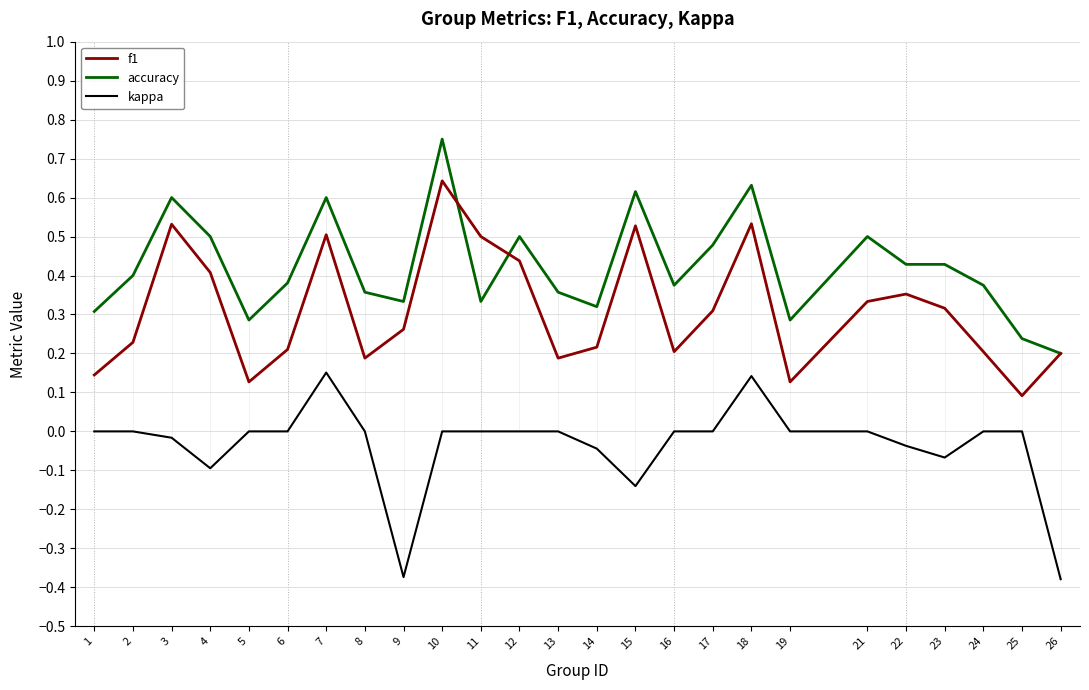

True or false: f1 has a value of 0.5 at 23.

False